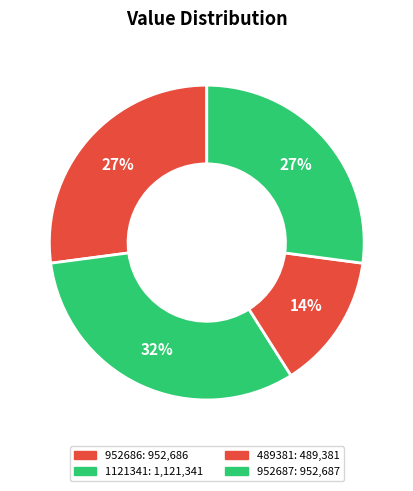

How many slices are in this pie chart?

4